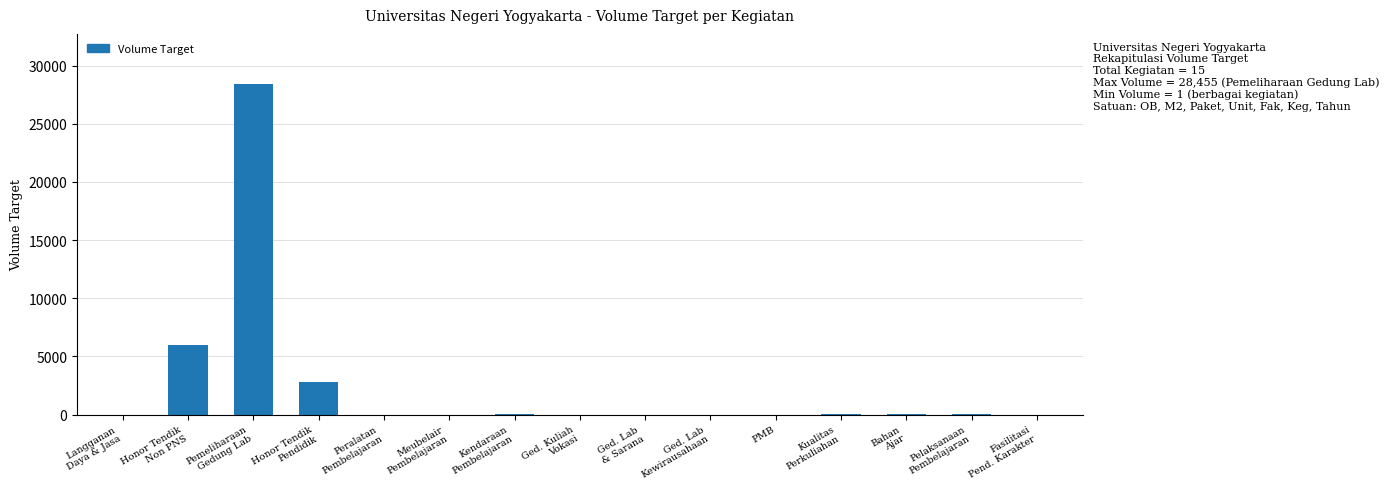

What is the sum of all values?

37318